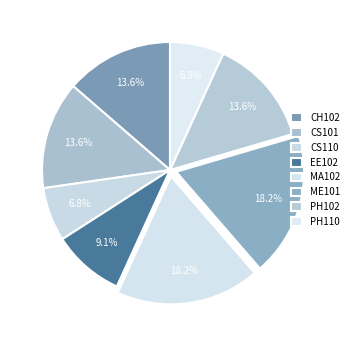

How many segments does this pie chart have?

8